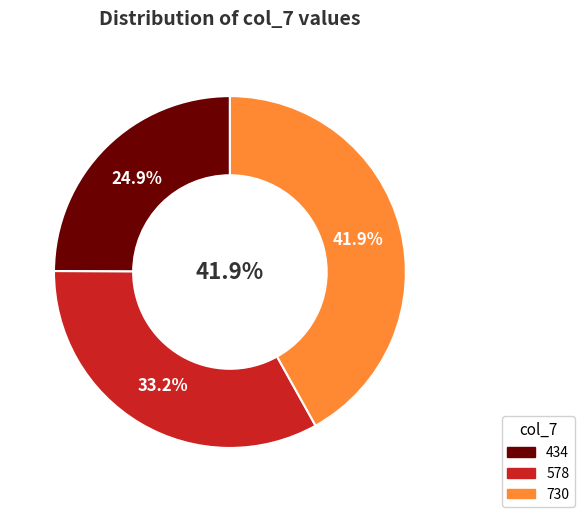

To the nearest percent, what portion does 434 represent?

25%